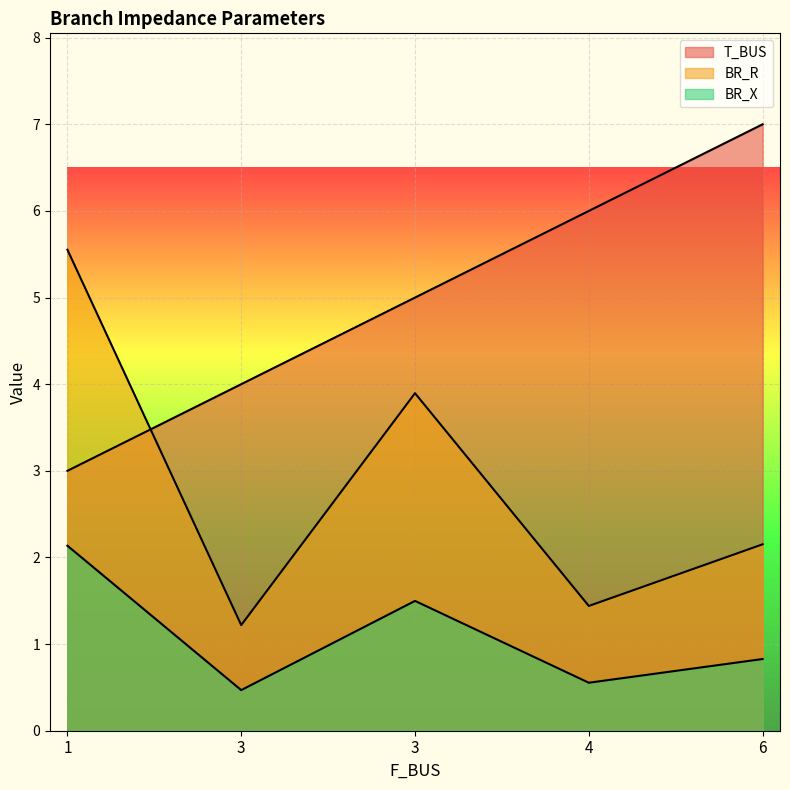

Where is BR_R nearest to the value 3?

6